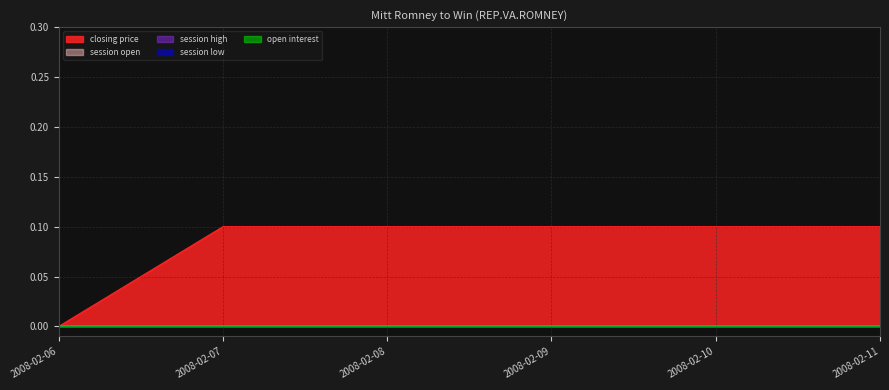

Is it true that open interest equals 0.0 at 2008-02-08?

True